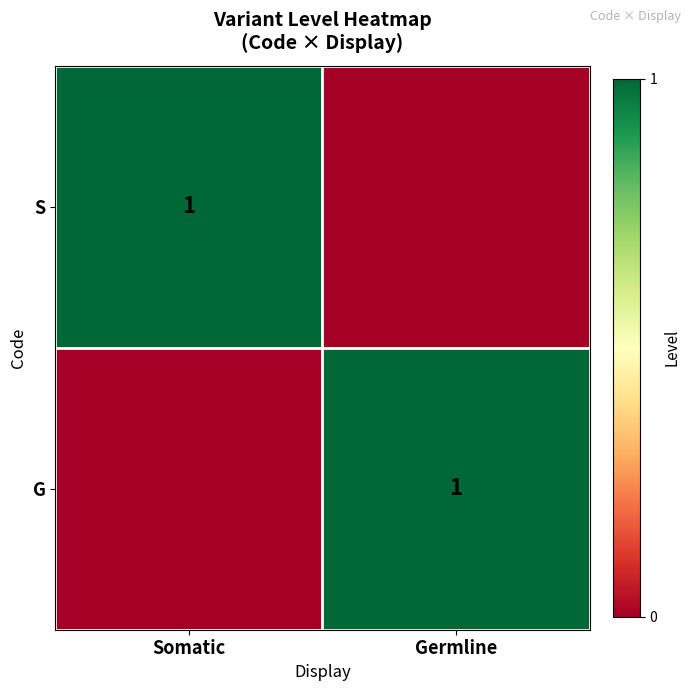

The S series shows 2 at Somatic. True or false?

False